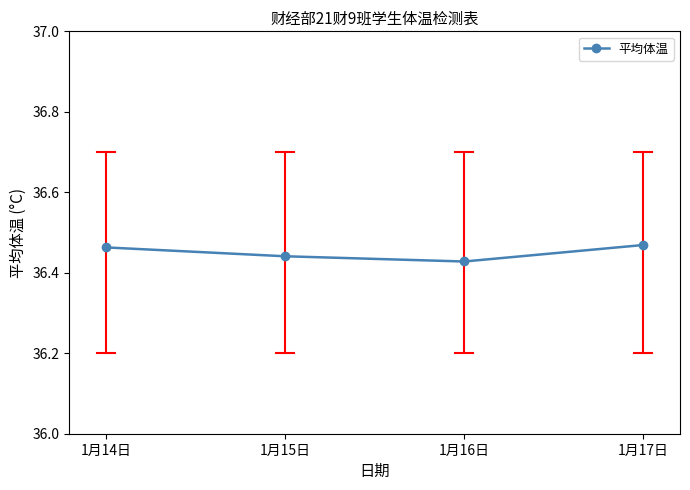

The chart shows a value of 64.7 at 1月17日. True or false?

False